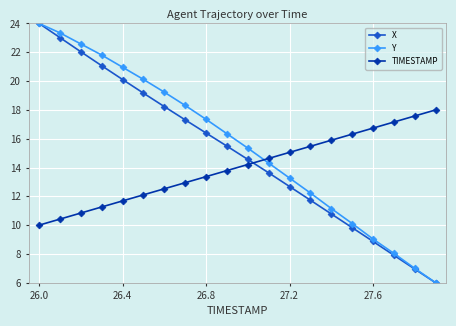

After their last crossing, which series has the higher values: TIMESTAMP or X?

TIMESTAMP